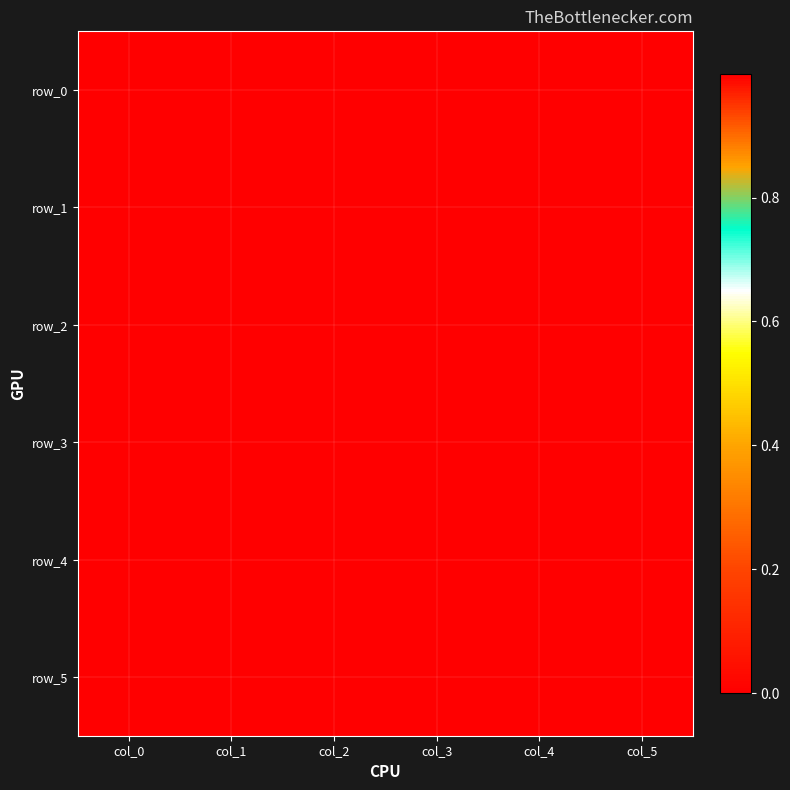

At col_4, list the series in order from largest to smallest.

row_0, row_1, row_2, row_3, row_4, row_5